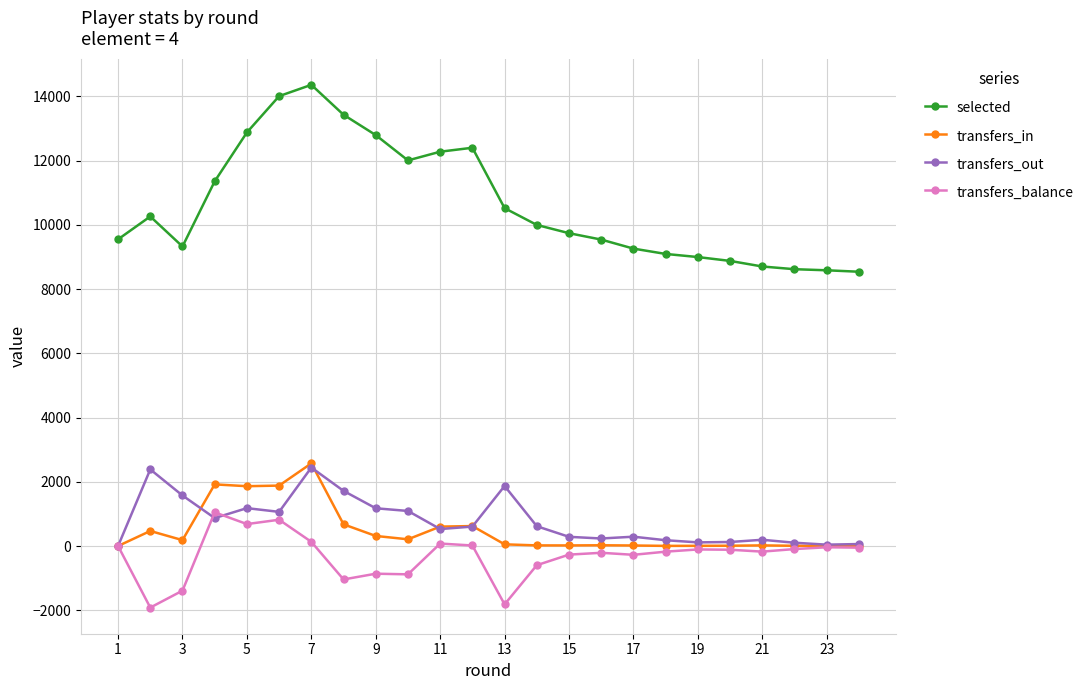

At how many categories does at least one series exceed 161?

24